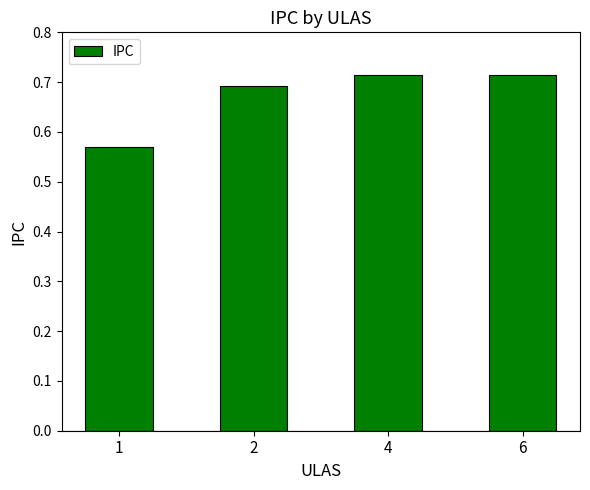

Between 2 and 4, which is larger?

4